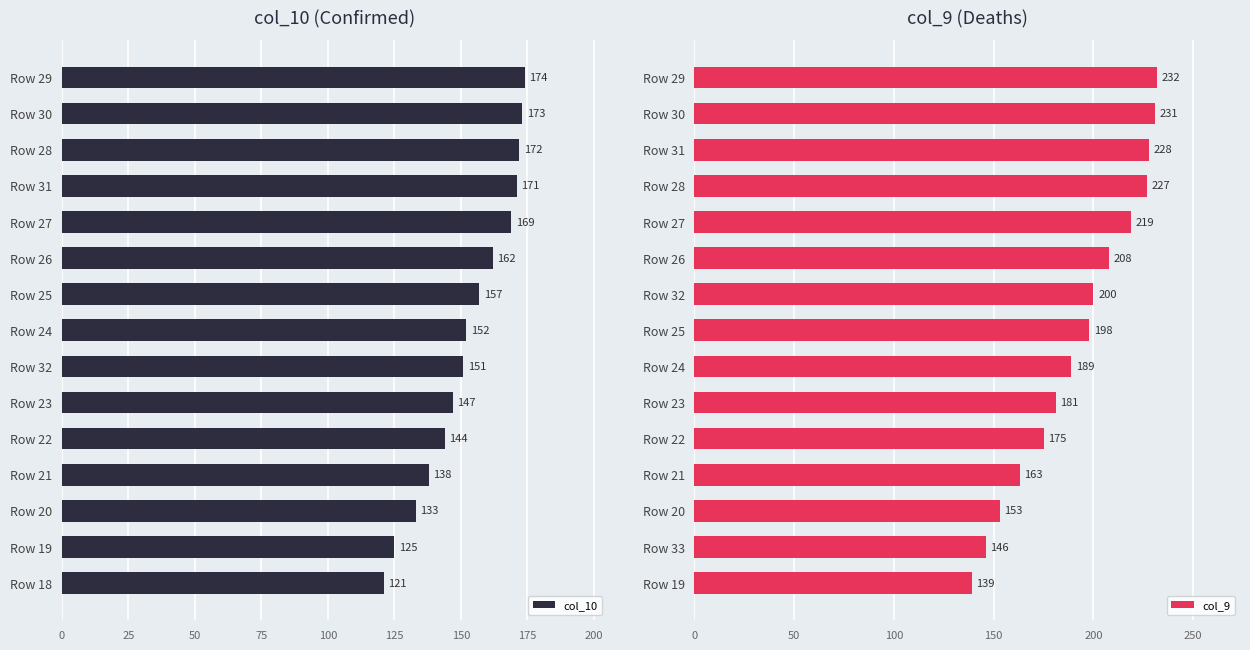

What value does the col_10 series have at Row 27, to the nearest 10?

170